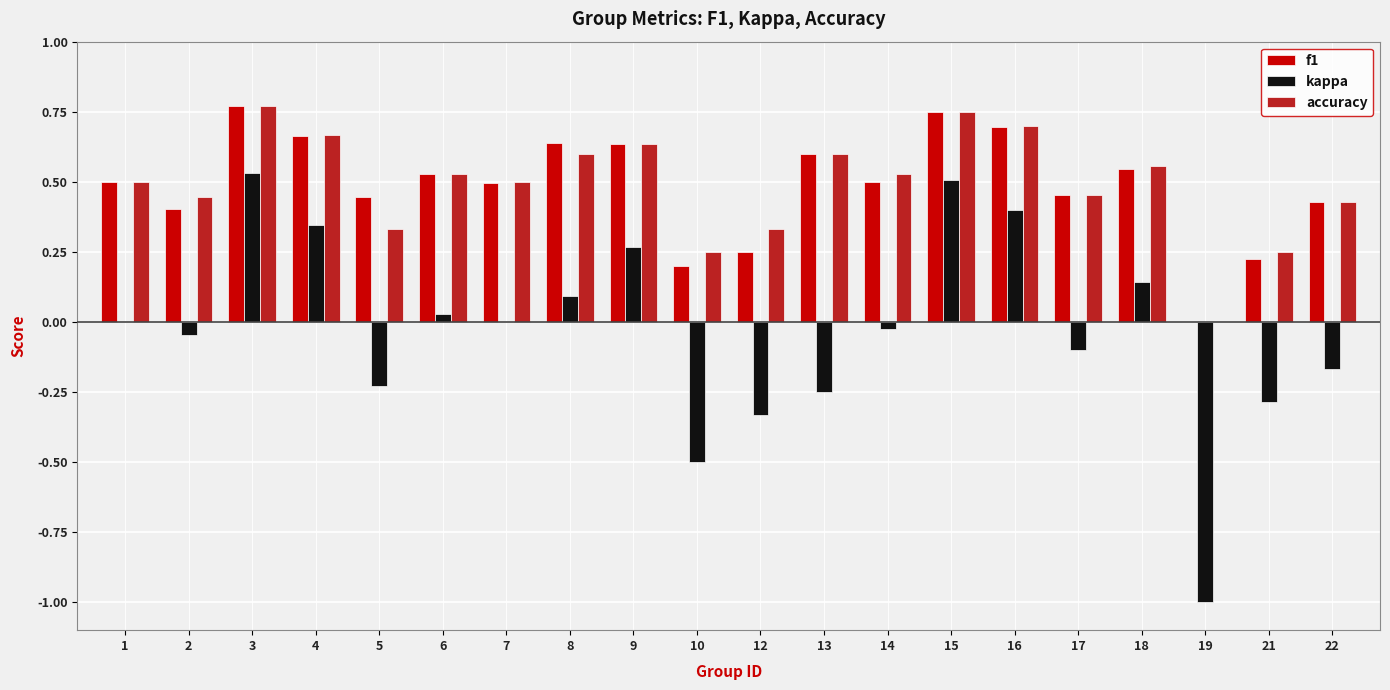

What is the sum of the kappa values at 12 and 21?

-0.6